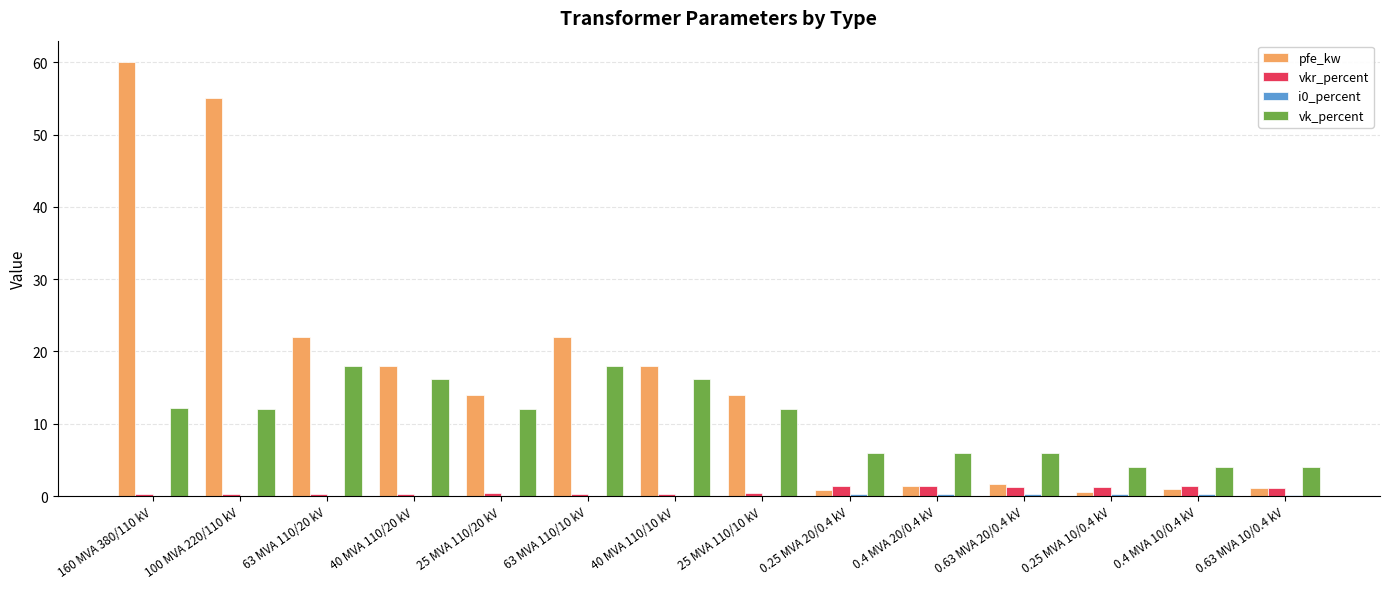

The pfe_kw series shows 31.1 at 63 MVA 110/20 kV. True or false?

False